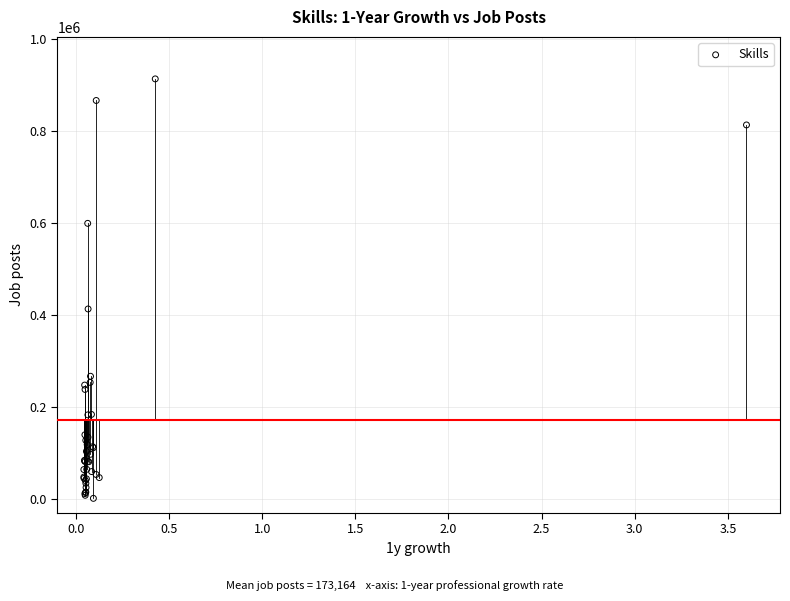

What Y value in the scatter plot is closest to 457770?

413565